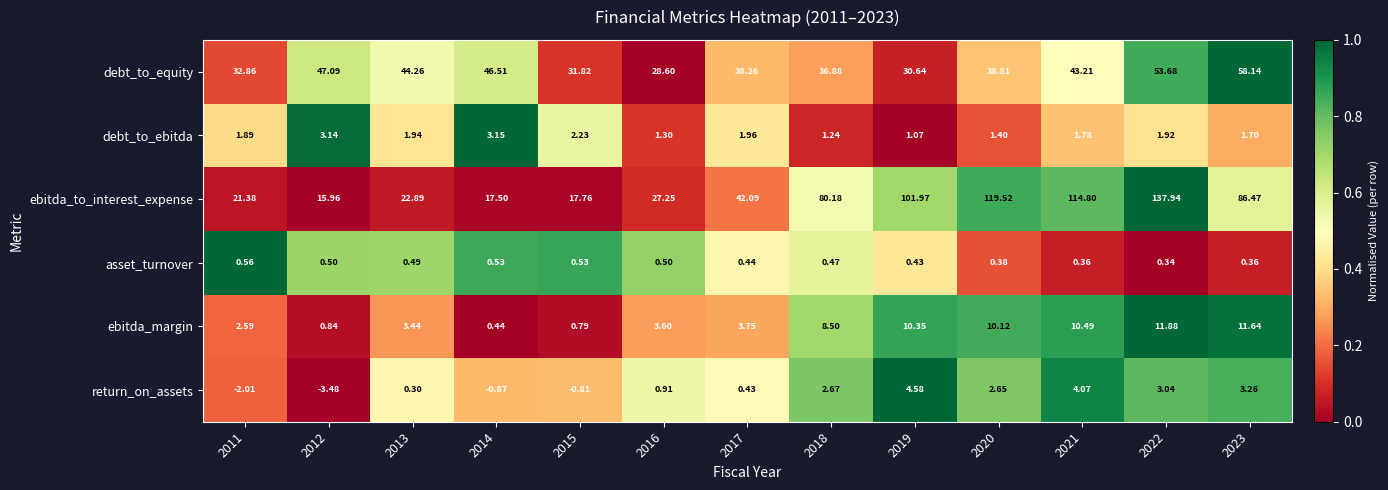

List the series in order of their peak value, lowest first.

asset_turnover, debt_to_ebitda, return_on_assets, ebitda_margin, debt_to_equity, ebitda_to_interest_expense